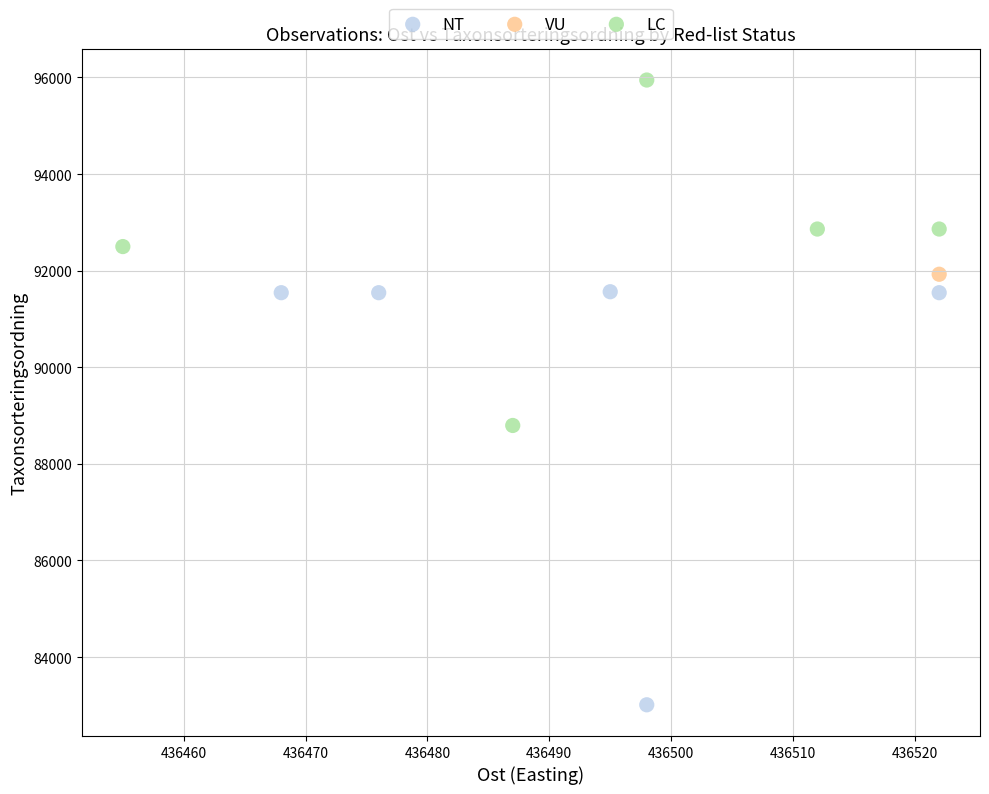

Which series contains the lowest Y value?

NT